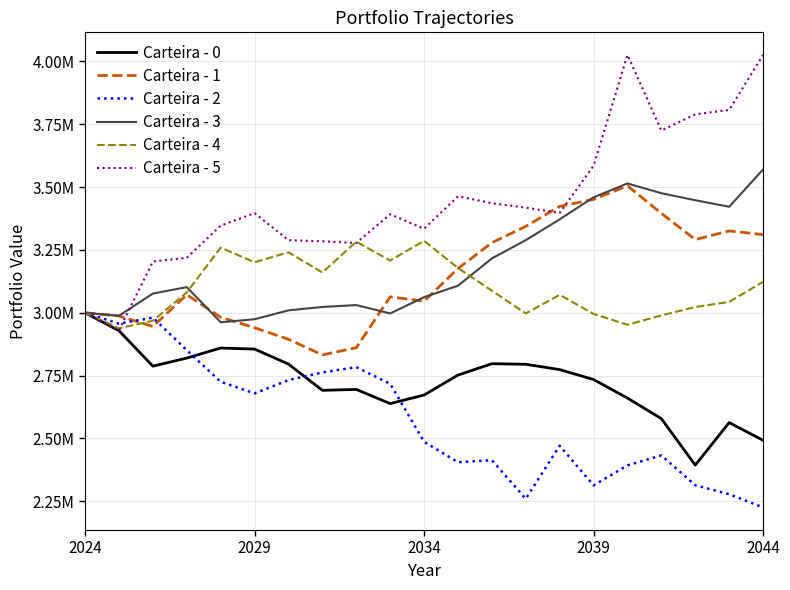

True or false: Carteira - 2 and Carteira - 0 intersect in this chart.

True